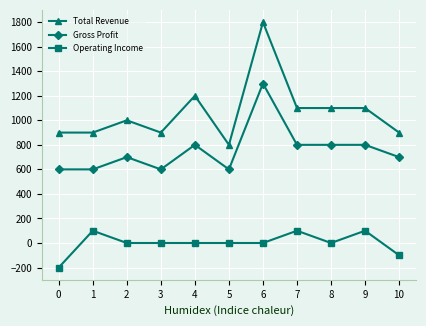

List the series in order of their overall mean, lowest first.

Operating Income, Gross Profit, Total Revenue